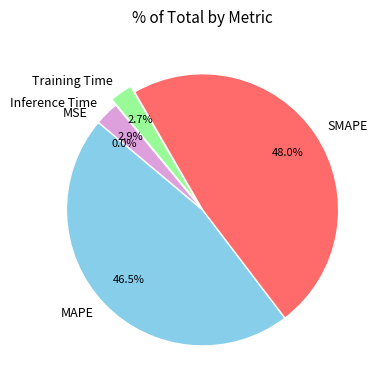

To the nearest percent, what is the difference between the largest and smallest slice percentages?

48%